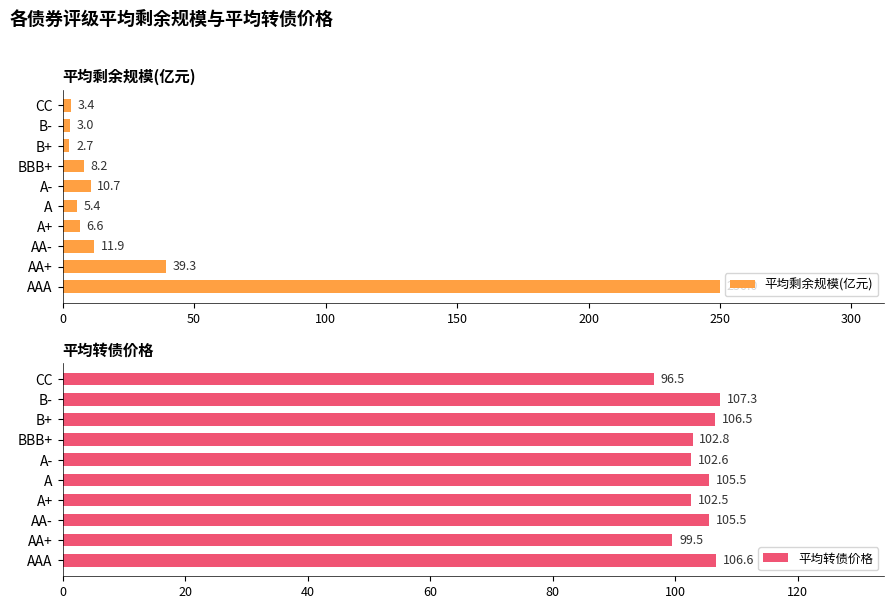

What value does the 平均转债价格 series have at AA+?

99.5